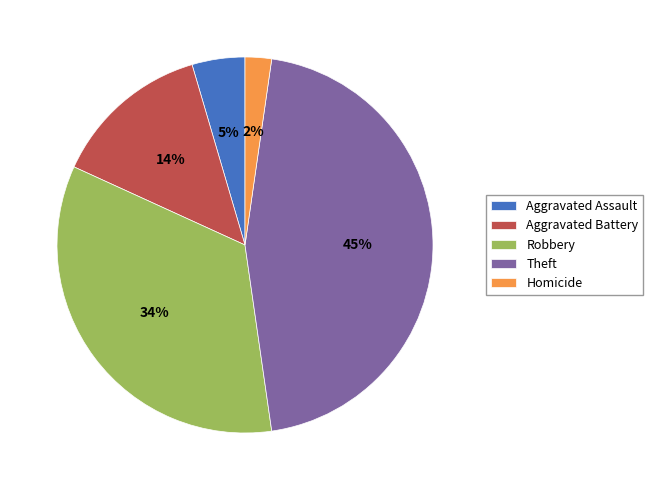

What is the largest slice in the pie chart?

Theft